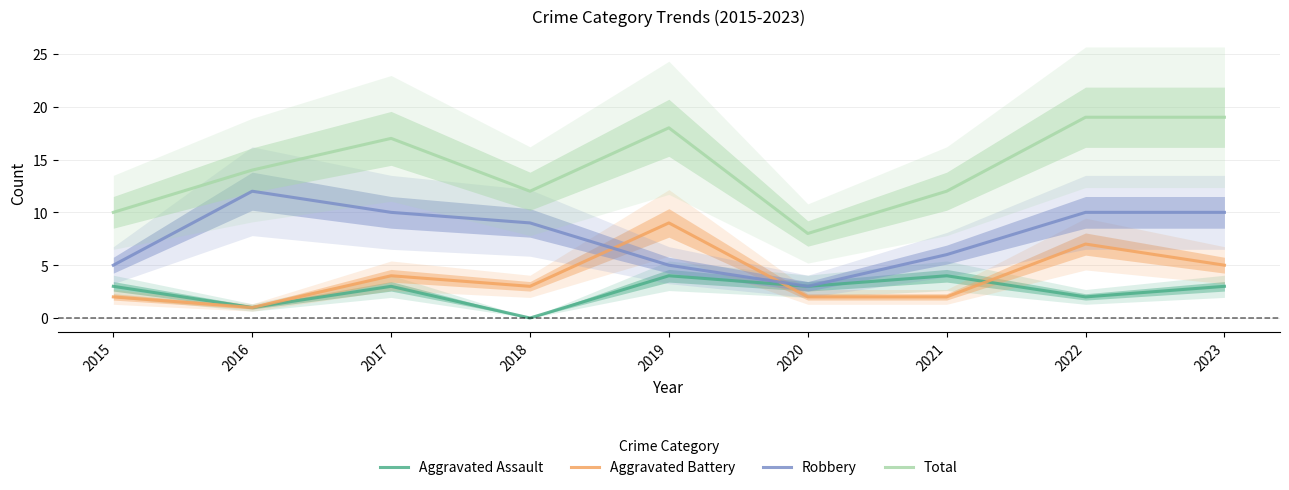

What value does the Aggravated Assault series have at 2019?

4